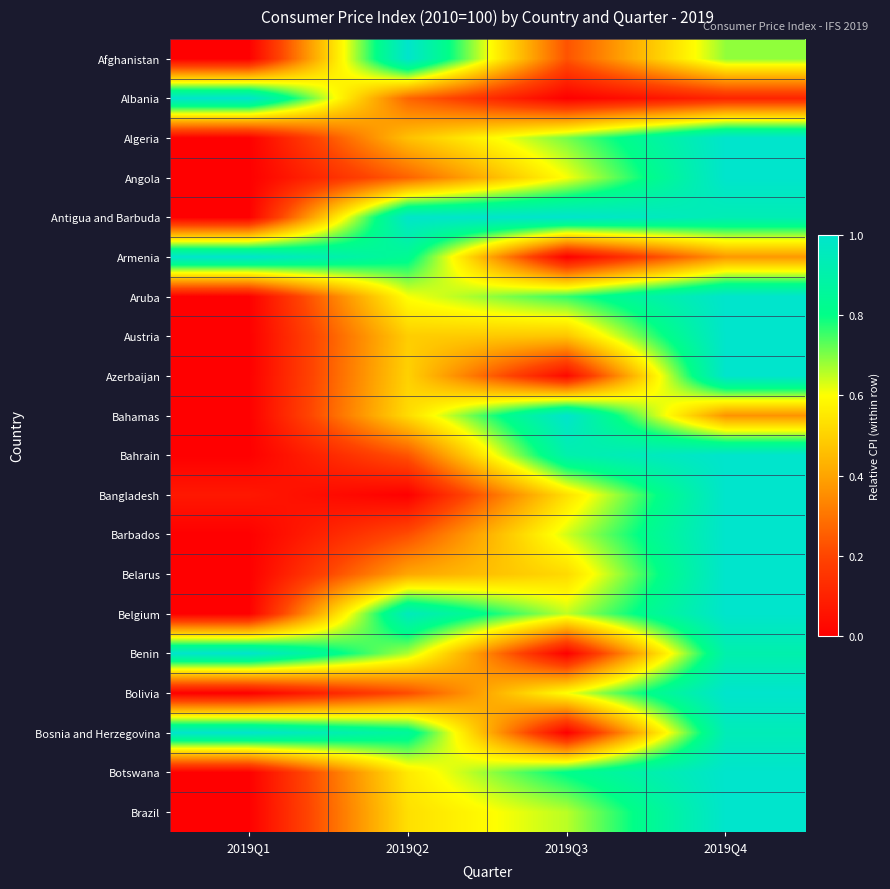

List the series in order of their peak value, lowest first.

Bahrain, Belgium, Bosnia and Herzegovina, Bahamas, Benin, Azerbaijan, Albania, Antigua and Barbuda, Austria, Botswana, Afghanistan, Bolivia, Algeria, Brazil, Aruba, Armenia, Bangladesh, Barbados, Belarus, Angola